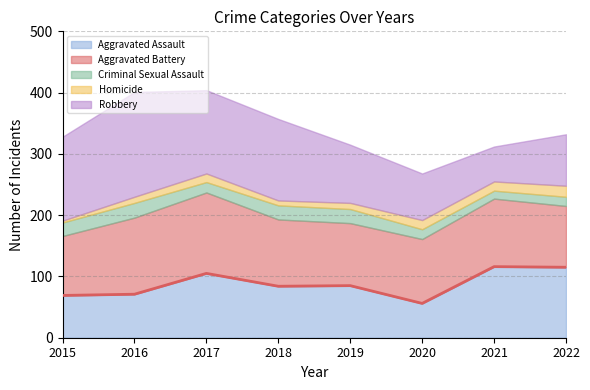

Approximately how many times larger is the value at 2022 compared to 2019?

1.4